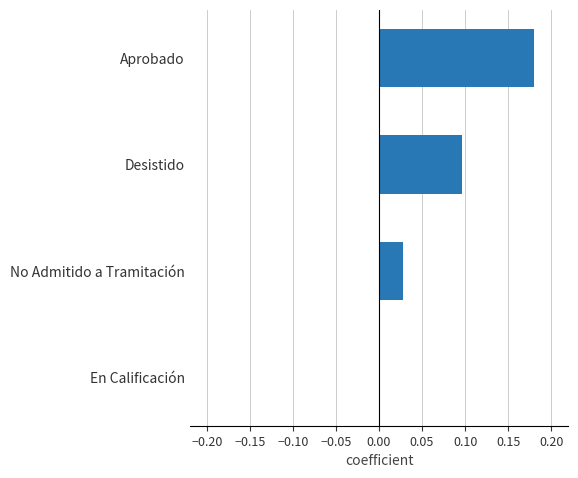

Is it true that the value at Desistido is 0.2?

False